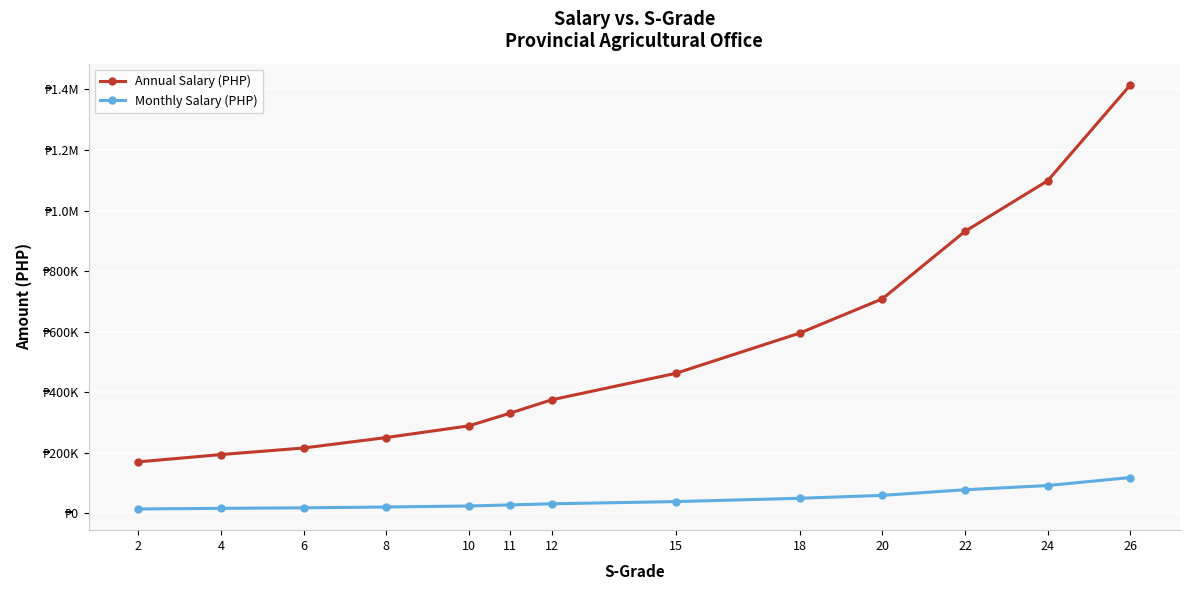

What is the sum of the Monthly Salary (PHP) values at 10 and 8?

44621.5